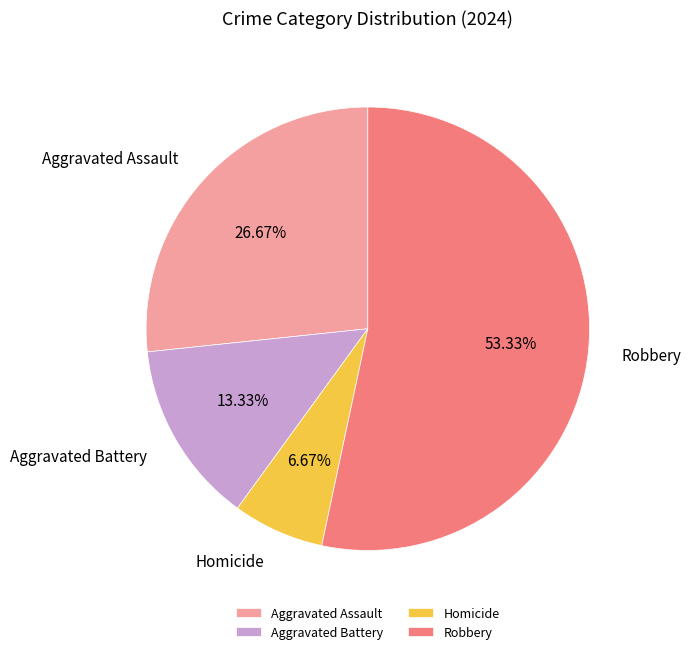

Which slice is the largest?

Robbery